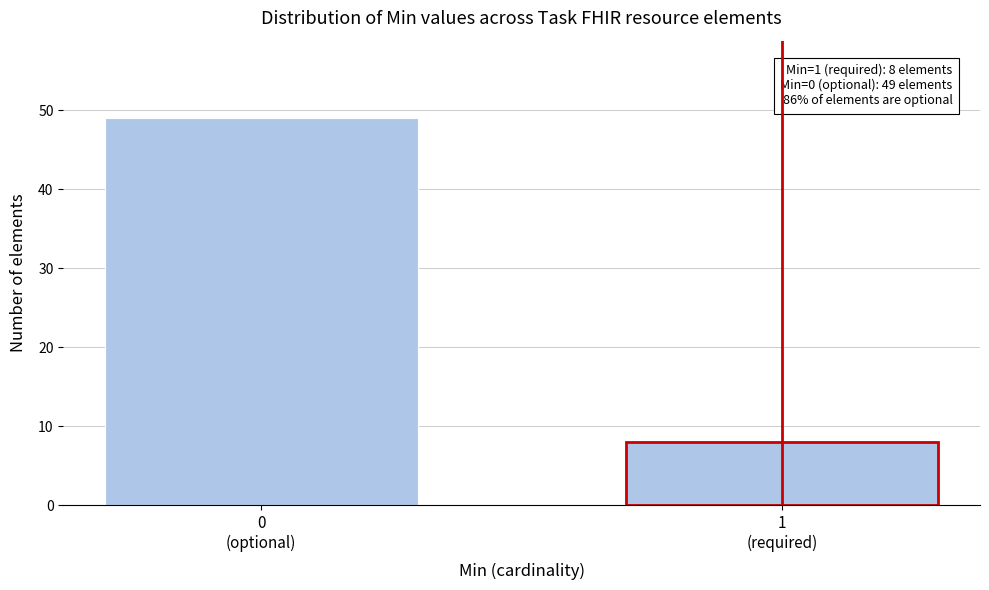

Reading left to right, list all the values displayed in this chart.

49	8